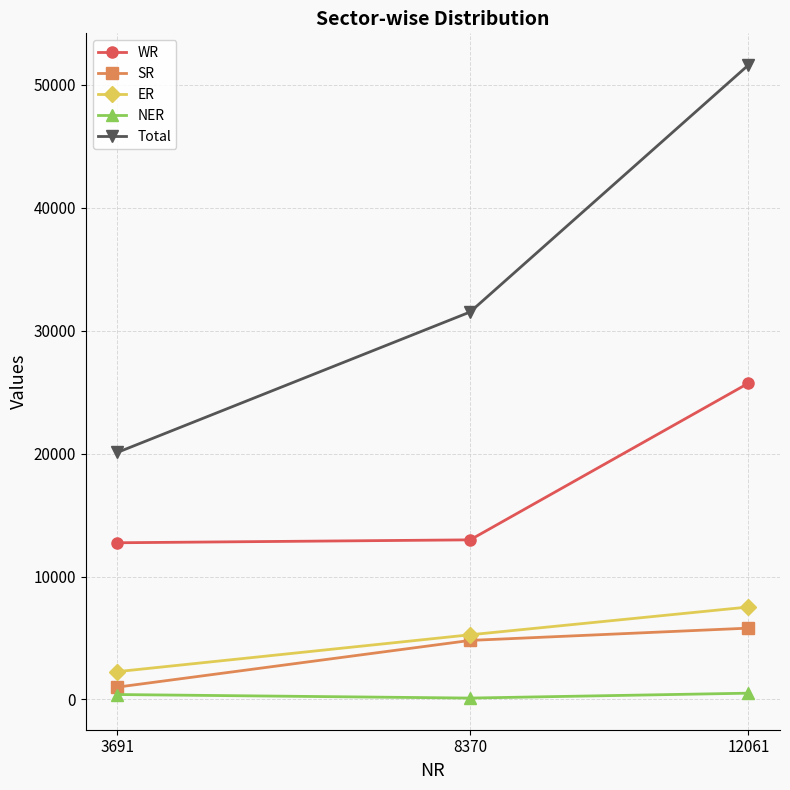

What value does the WR series have at 12061?

25727